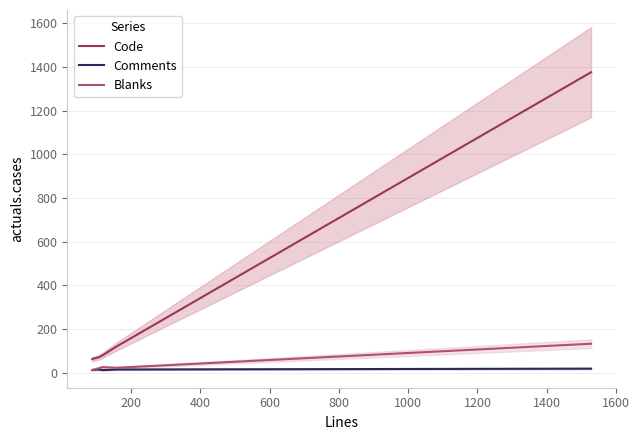

What is the sum of all Comments values?

74